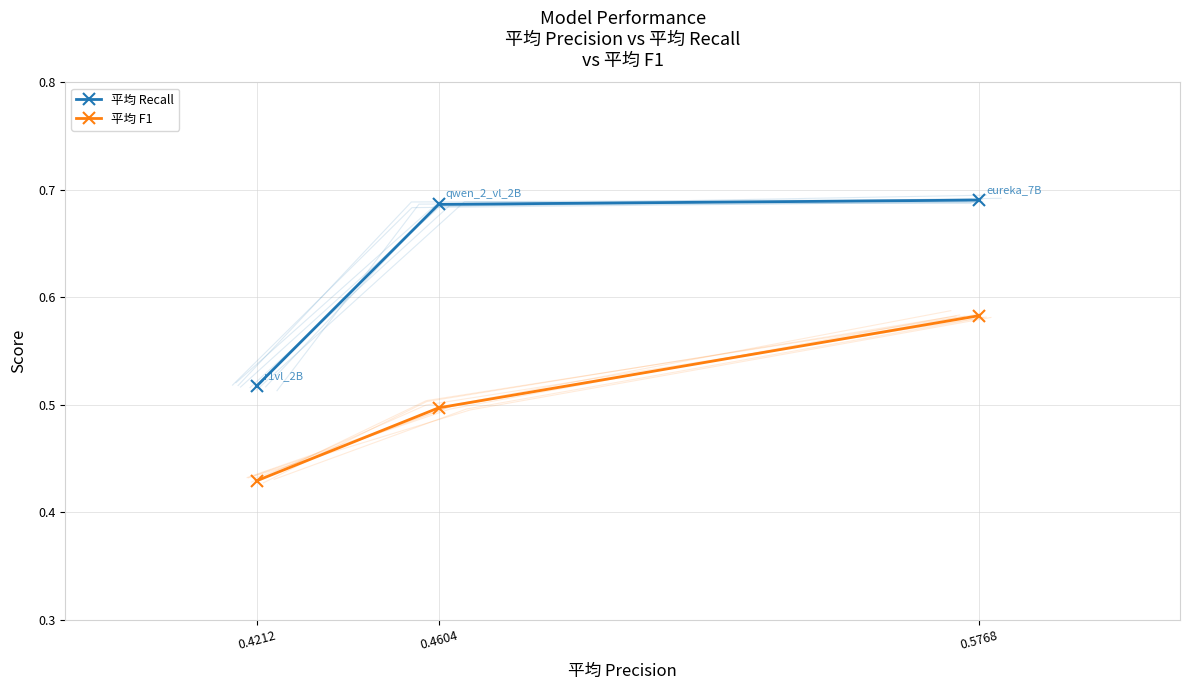

How many series are shown in this chart?

2